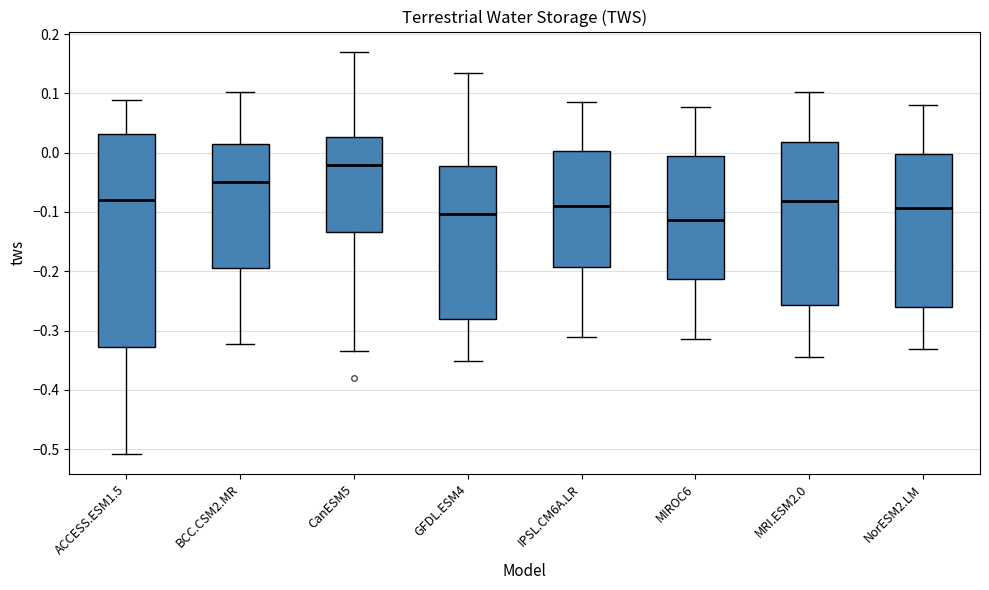

Where is the upper edge of the box for BCC.CSM2.MR on the y-axis? The values are not printed on the chart, so give them approximately, as read against the axis.

0.02